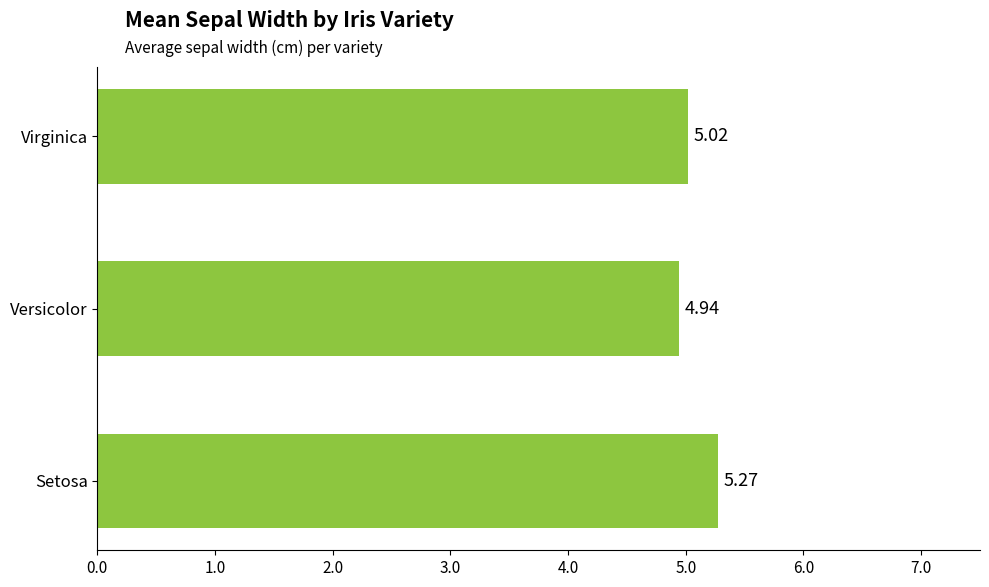

Where is the data nearest to the value 5?

Virginica